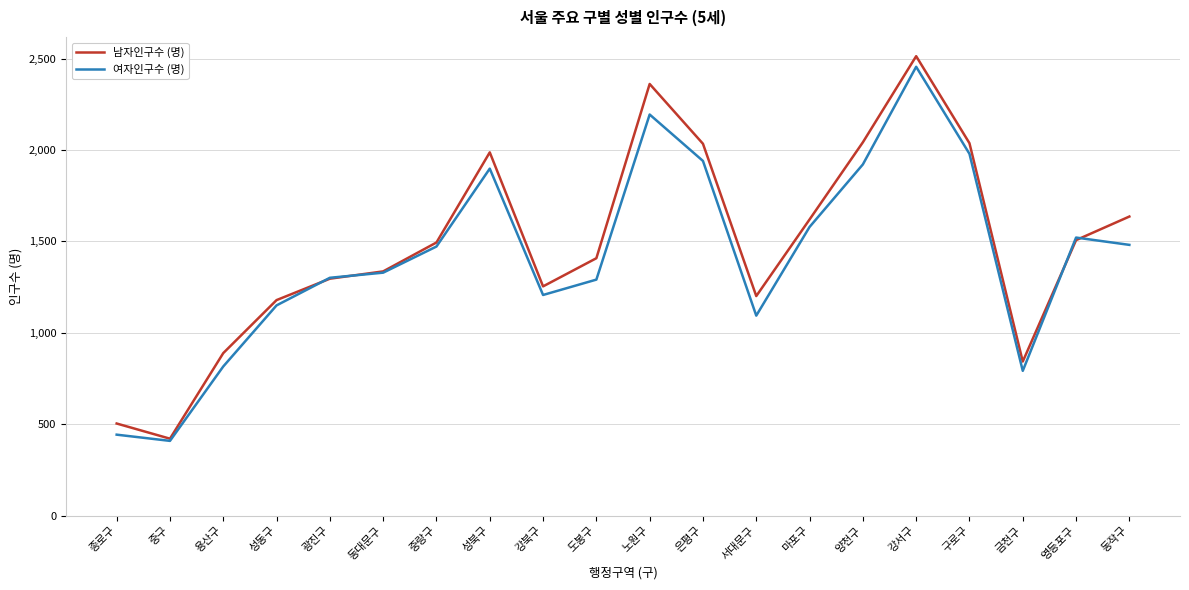

What is the maximum value shown in the chart?

2513